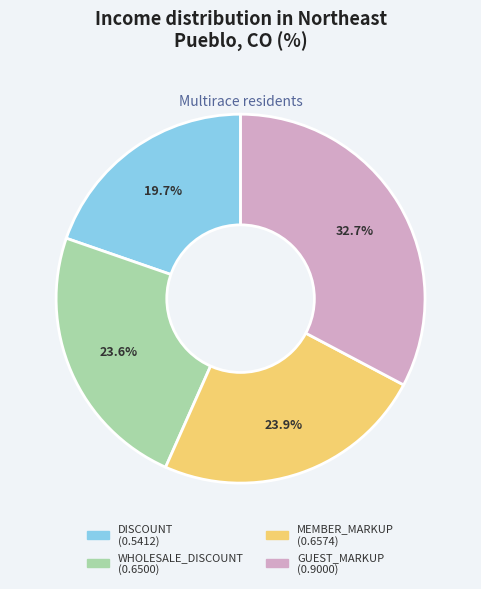

Is it true that WHOLESALE_DISCOUNT is 35% of the pie?

False